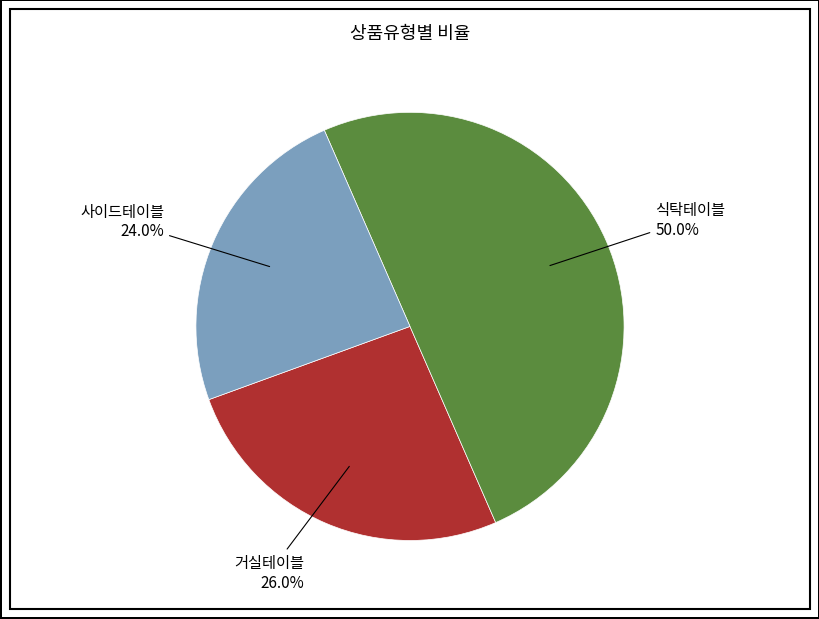

Count the number of slices in the pie.

3